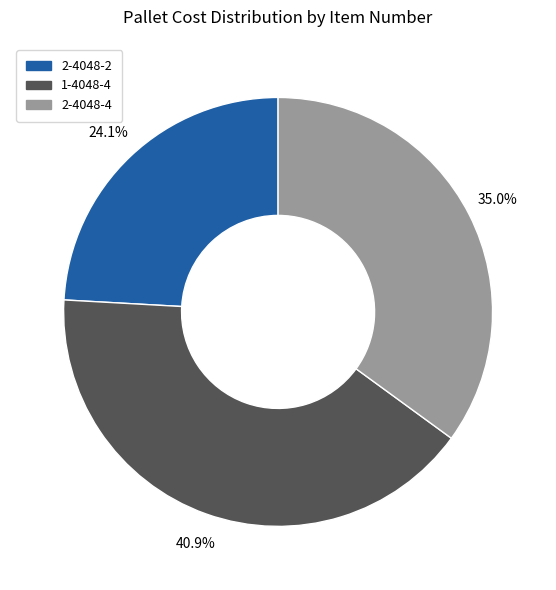

Does 1-4048-4 represent more than half of the total?

No